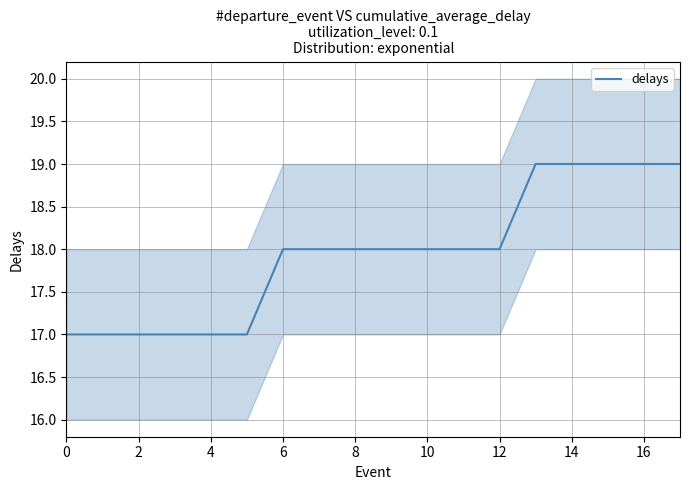

Does the chart display data point markers on the line(s)?

No